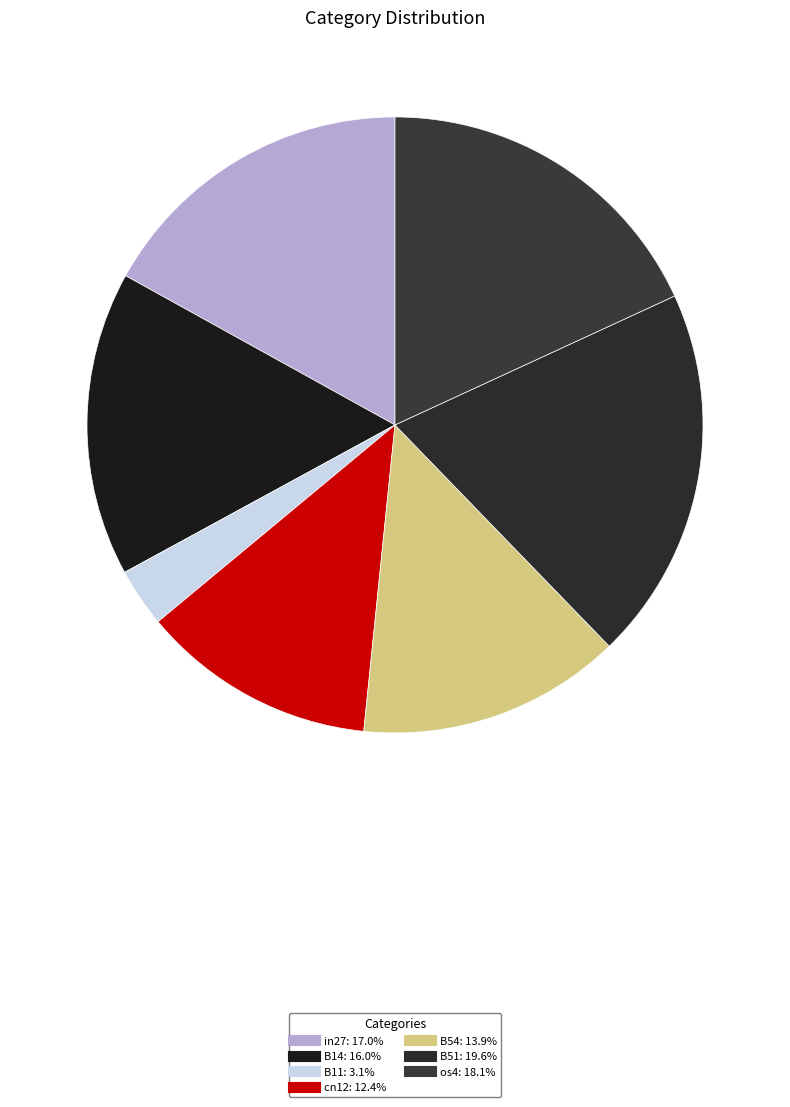

Which slice is the largest?

B51